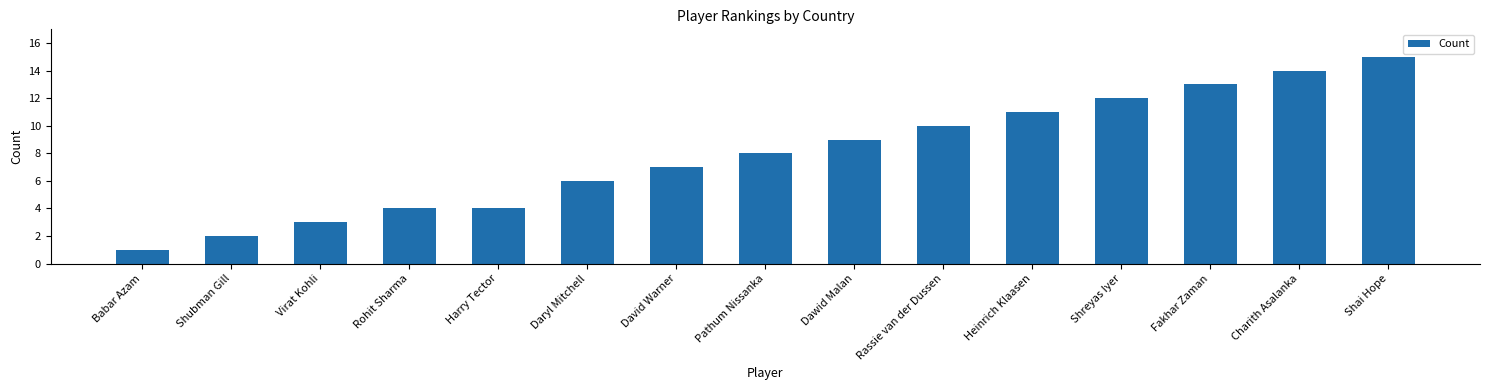

Count the number of data series in this chart.

1